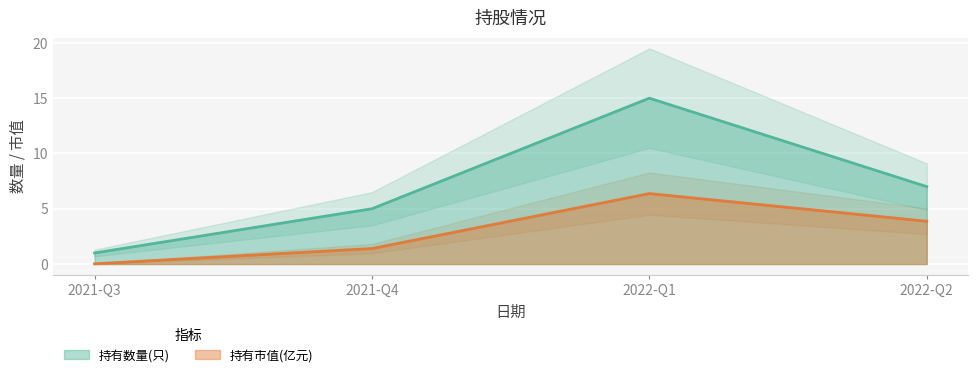

At how many categories does at least one series exceed 3?

3